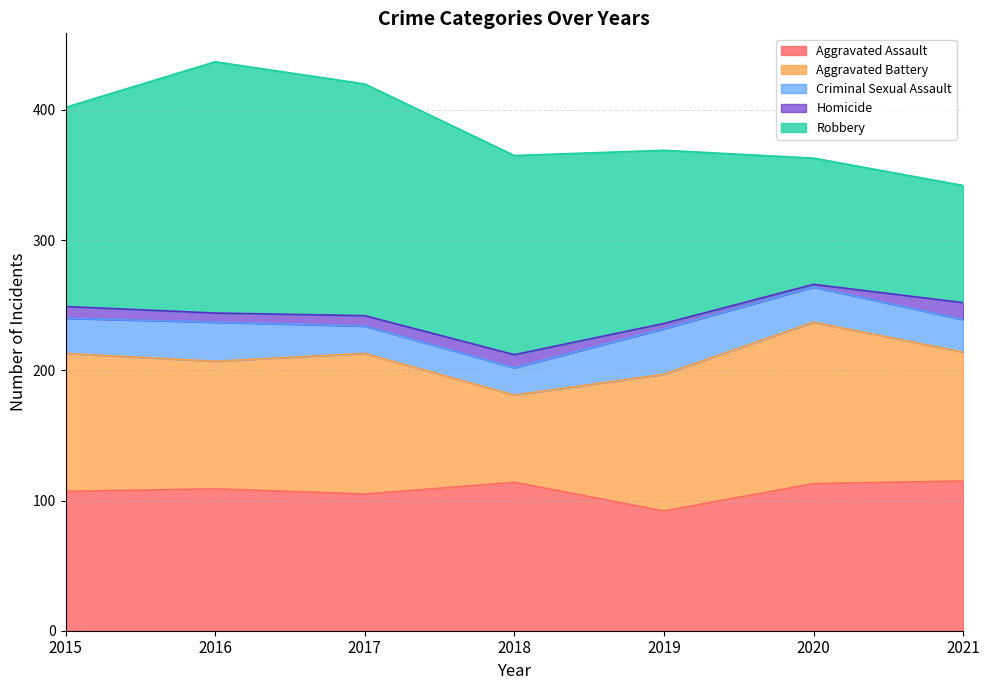

Which series changed the most between 2015 and 2019?

Robbery